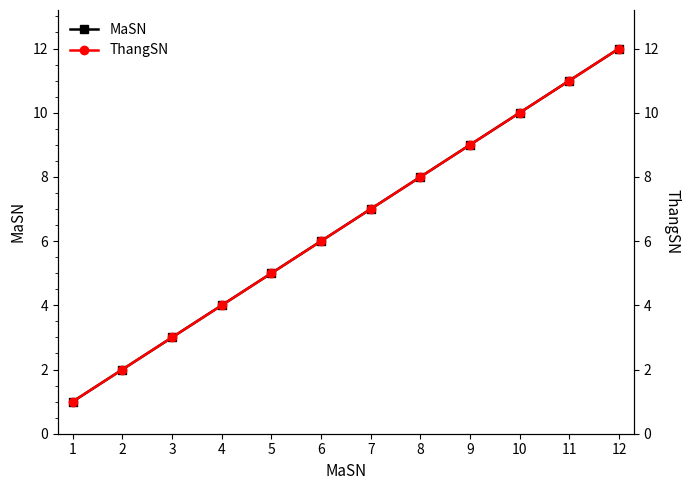

True or false: ThangSN and MaSN intersect in this chart.

False